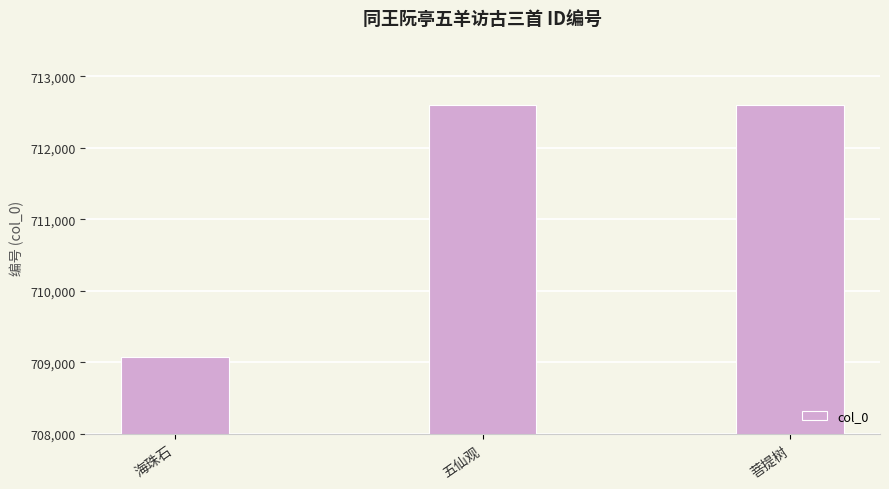

How many series are shown in this chart?

1